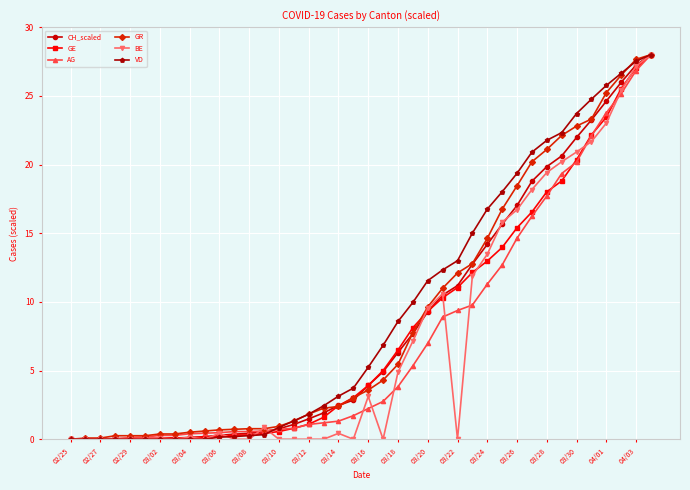

True or false: BE has more than 0 points higher than both neighbors.

True